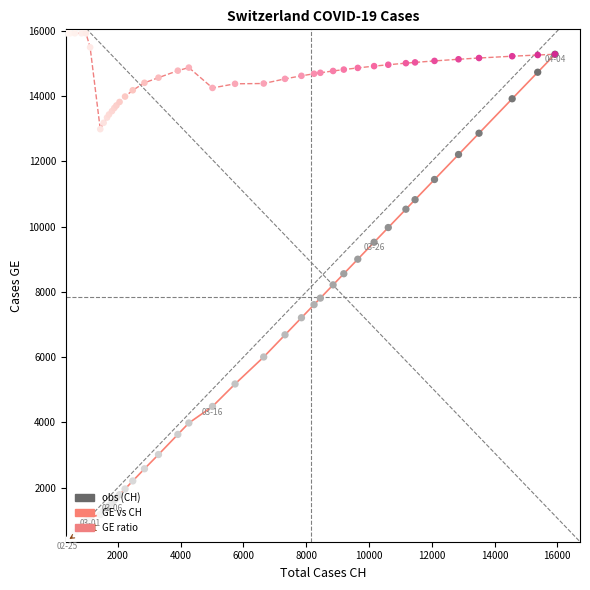

Which series has the largest range (max minus min)?

GE vs CH